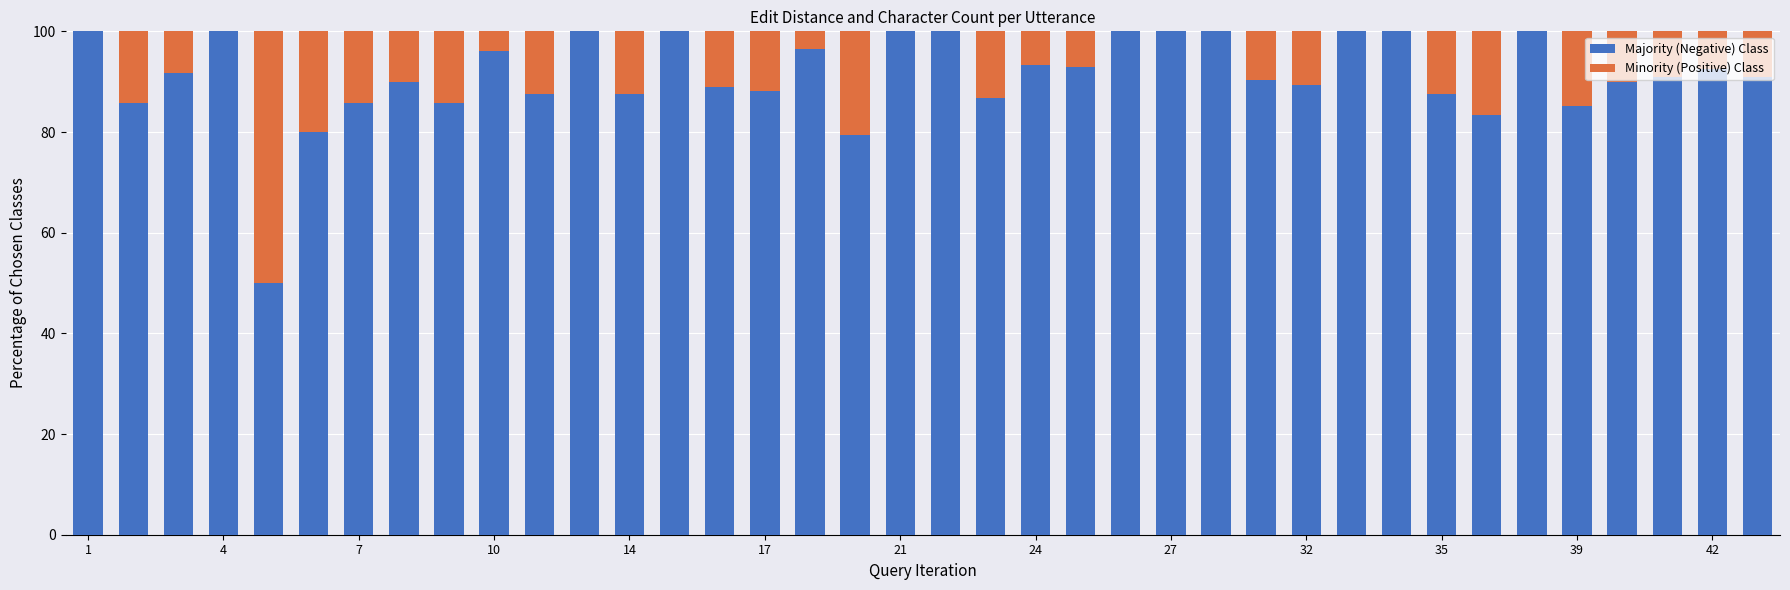

How many data points does each series have?

38